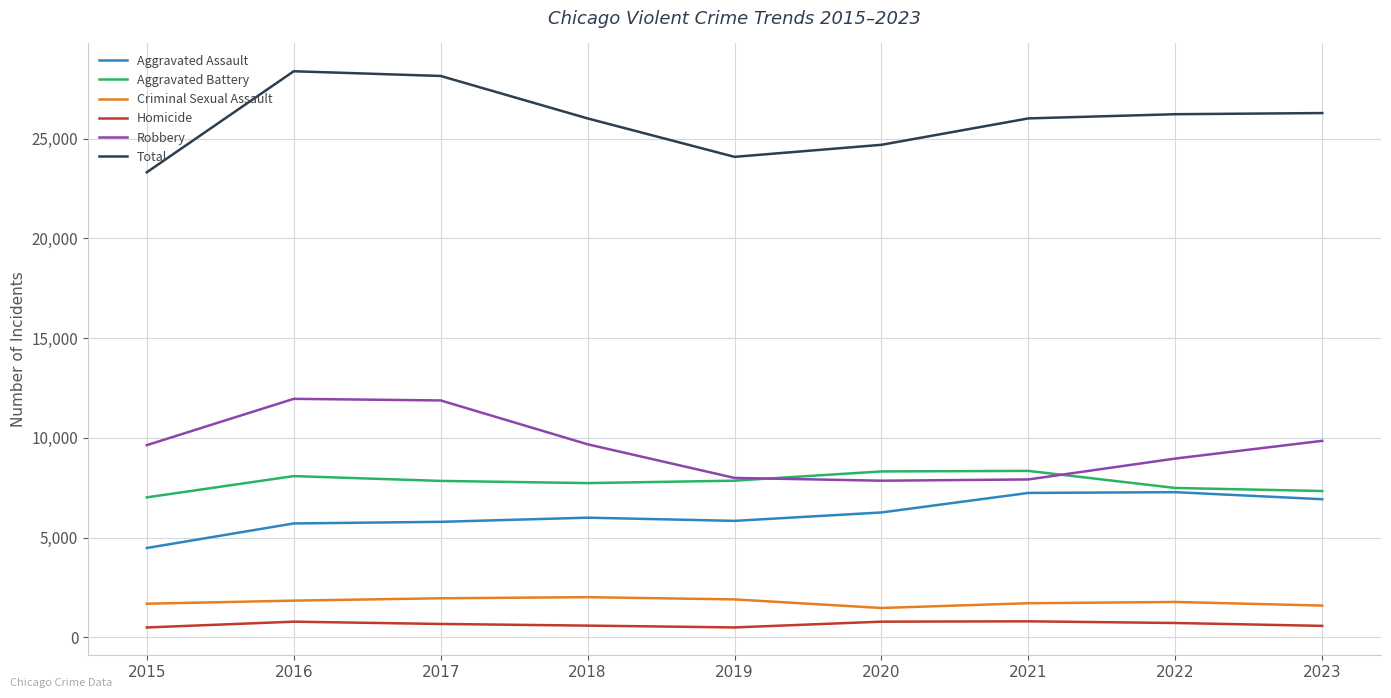

True or false: Robbery and Aggravated Assault intersect in this chart.

False